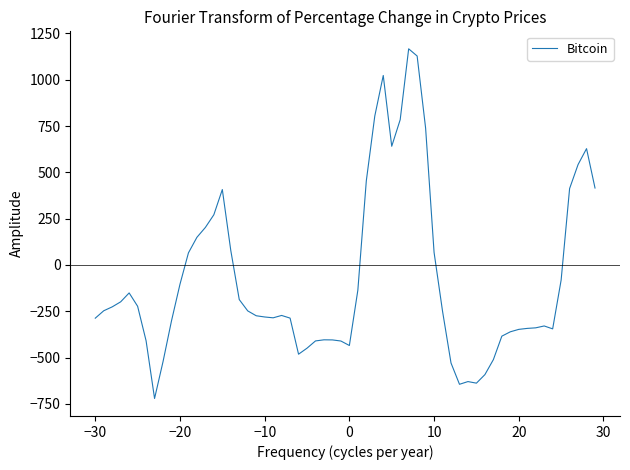

What is the greatest value displayed?

1167.2